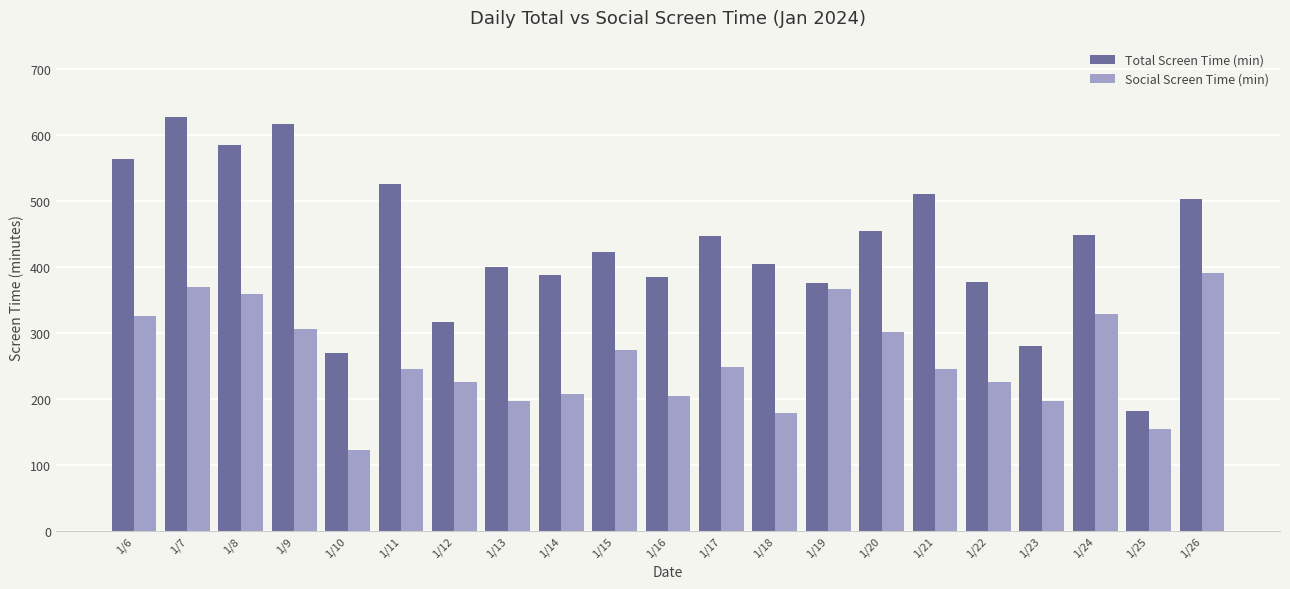

How many bars are there in total?

42